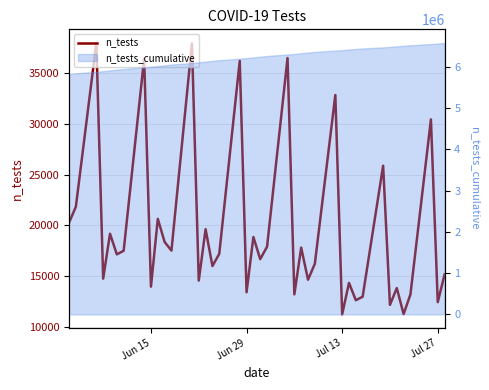

Count the number of values greater than 17200.

19